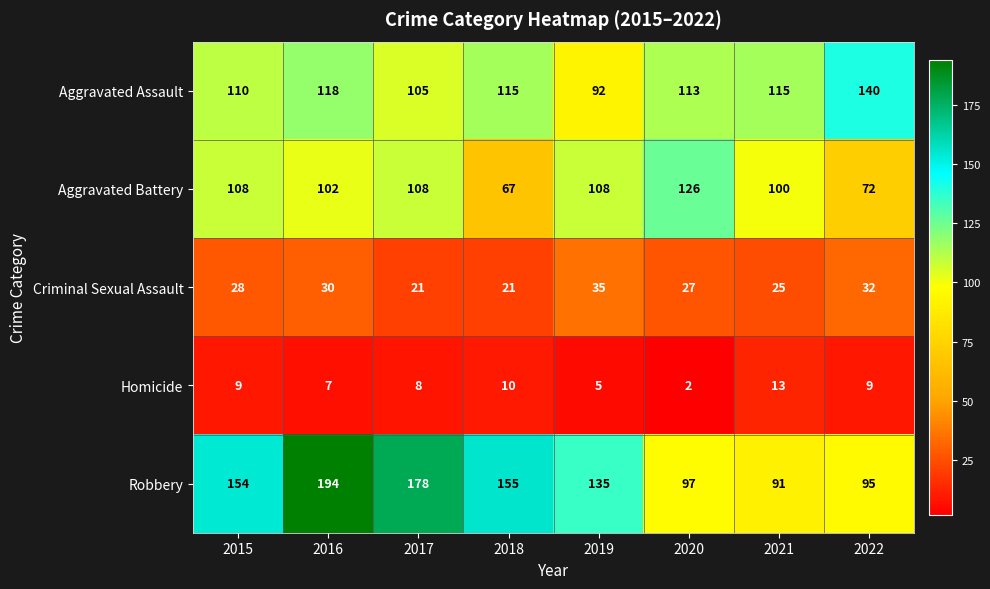

The Homicide series shows 5 at 2019. True or false?

True